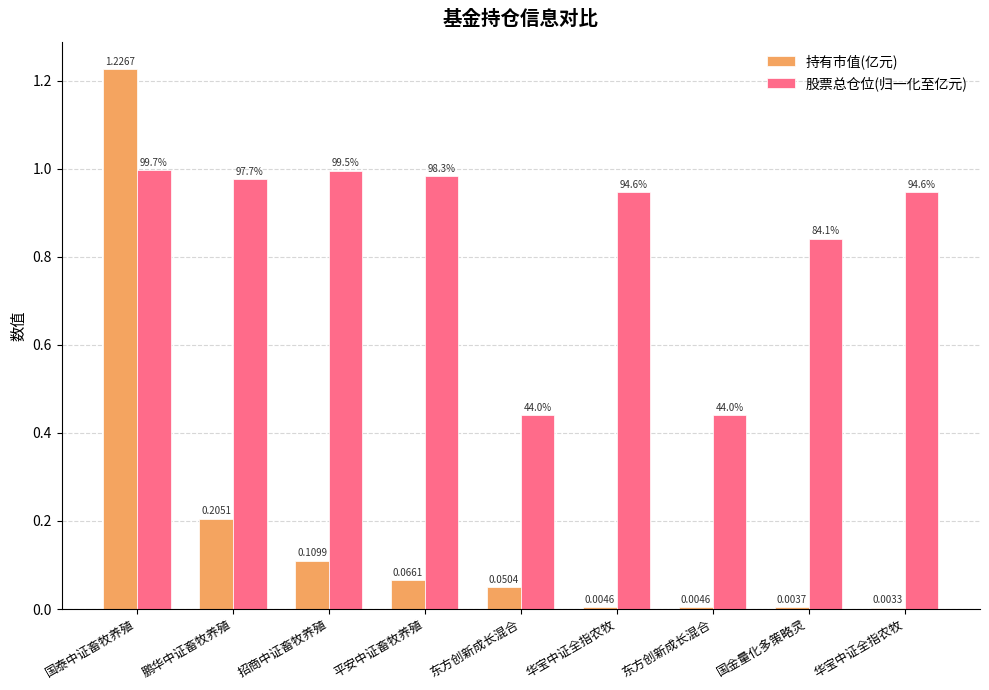

Reading left to right, list all the values displayed in this chart.

持有市值(亿元): 1.2	0.2	0.1	0.1	0.1	0.0	0.0	0.0	0.0
股票总仓位(归一化至亿元): 1.0	1.0	1.0	1.0	0.4	0.9	0.4	0.8	0.9